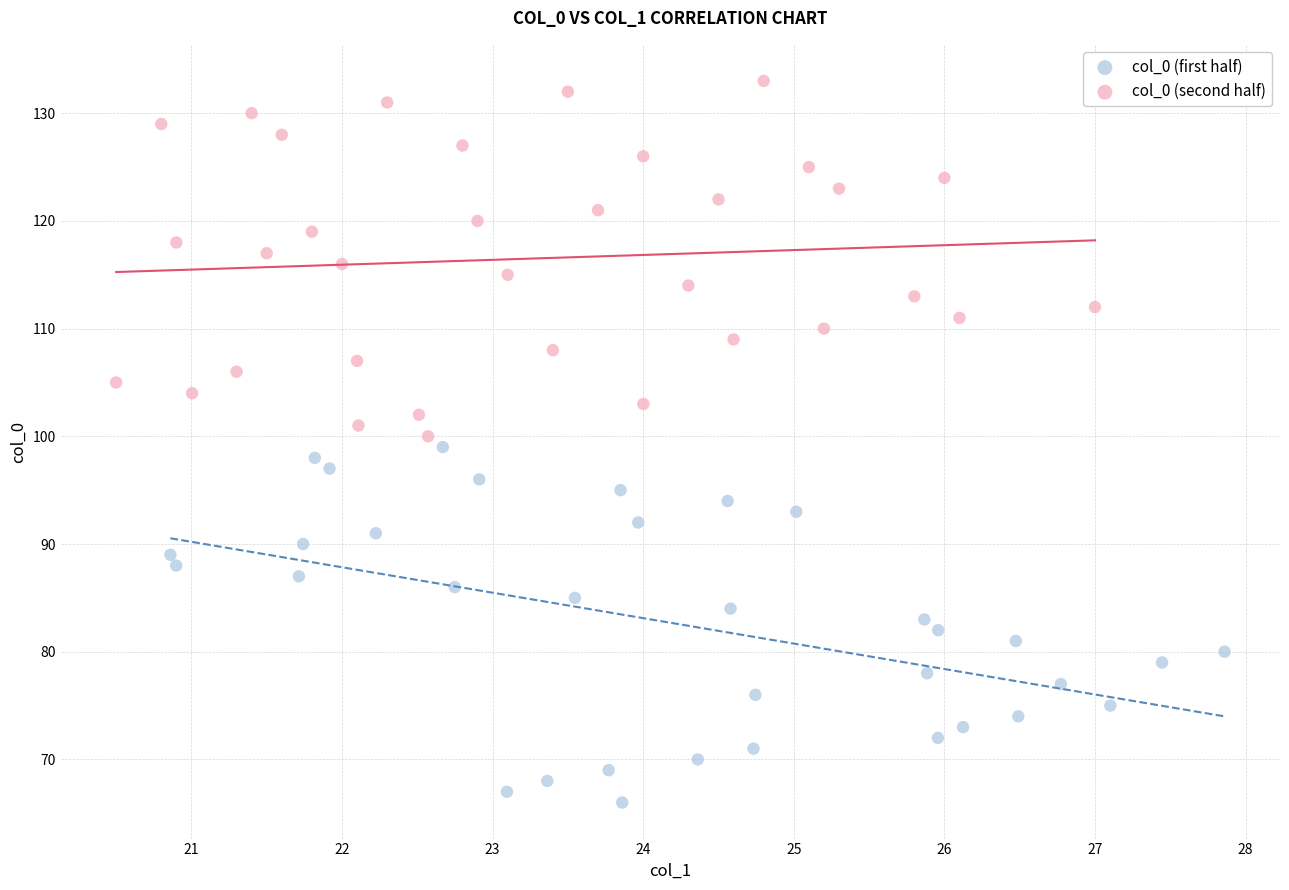

Which series contains the lowest Y value?

col_0 (first half)